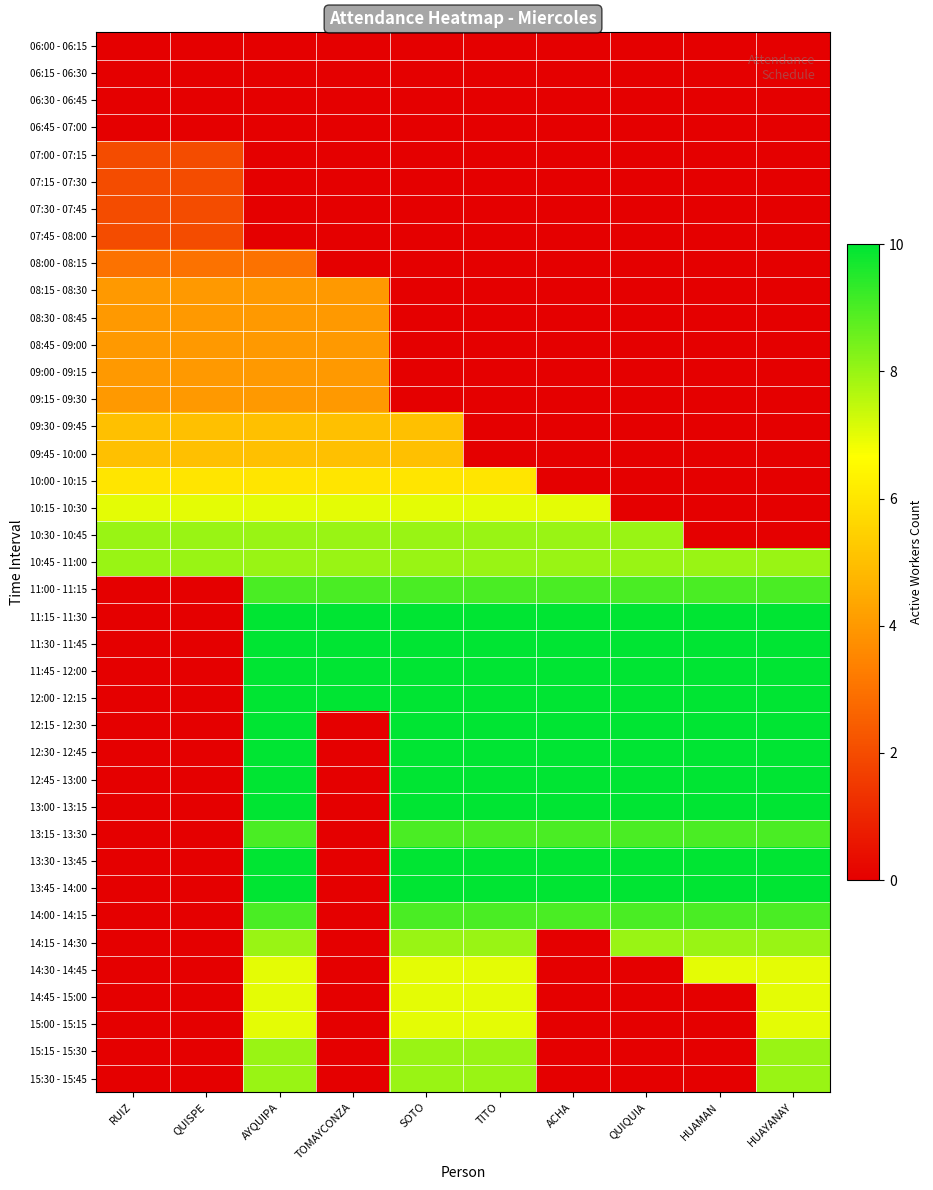

Reading left to right, list all the values displayed in this chart.

06:00 - 06:15: RUIZ=0	QUISPE=0	AYQUIPA=0	TOMAYCONZA=0	SOTO=0	TITO=0	ACHA=0	QUIQUIA=0	HUAMAN=0	HUAYANAY=0
06:15 - 06:30: RUIZ=0	QUISPE=0	AYQUIPA=0	TOMAYCONZA=0	SOTO=0	TITO=0	ACHA=0	QUIQUIA=0	HUAMAN=0	HUAYANAY=0
06:30 - 06:45: RUIZ=0	QUISPE=0	AYQUIPA=0	TOMAYCONZA=0	SOTO=0	TITO=0	ACHA=0	QUIQUIA=0	HUAMAN=0	HUAYANAY=0
06:45 - 07:00: RUIZ=0	QUISPE=0	AYQUIPA=0	TOMAYCONZA=0	SOTO=0	TITO=0	ACHA=0	QUIQUIA=0	HUAMAN=0	HUAYANAY=0
07:00 - 07:15: RUIZ=2	QUISPE=2	AYQUIPA=0	TOMAYCONZA=0	SOTO=0	TITO=0	ACHA=0	QUIQUIA=0	HUAMAN=0	HUAYANAY=0
07:15 - 07:30: RUIZ=2	QUISPE=2	AYQUIPA=0	TOMAYCONZA=0	SOTO=0	TITO=0	ACHA=0	QUIQUIA=0	HUAMAN=0	HUAYANAY=0
07:30 - 07:45: RUIZ=2	QUISPE=2	AYQUIPA=0	TOMAYCONZA=0	SOTO=0	TITO=0	ACHA=0	QUIQUIA=0	HUAMAN=0	HUAYANAY=0
07:45 - 08:00: RUIZ=2	QUISPE=2	AYQUIPA=0	TOMAYCONZA=0	SOTO=0	TITO=0	ACHA=0	QUIQUIA=0	HUAMAN=0	HUAYANAY=0
08:00 - 08:15: RUIZ=3	QUISPE=3	AYQUIPA=3	TOMAYCONZA=0	SOTO=0	TITO=0	ACHA=0	QUIQUIA=0	HUAMAN=0	HUAYANAY=0
08:15 - 08:30: RUIZ=4	QUISPE=4	AYQUIPA=4	TOMAYCONZA=4	SOTO=0	TITO=0	ACHA=0	QUIQUIA=0	HUAMAN=0	HUAYANAY=0
08:30 - 08:45: RUIZ=4	QUISPE=4	AYQUIPA=4	TOMAYCONZA=4	SOTO=0	TITO=0	ACHA=0	QUIQUIA=0	HUAMAN=0	HUAYANAY=0
08:45 - 09:00: RUIZ=4	QUISPE=4	AYQUIPA=4	TOMAYCONZA=4	SOTO=0	TITO=0	ACHA=0	QUIQUIA=0	HUAMAN=0	HUAYANAY=0
09:00 - 09:15: RUIZ=4	QUISPE=4	AYQUIPA=4	TOMAYCONZA=4	SOTO=0	TITO=0	ACHA=0	QUIQUIA=0	HUAMAN=0	HUAYANAY=0
09:15 - 09:30: RUIZ=4	QUISPE=4	AYQUIPA=4	TOMAYCONZA=4	SOTO=0	TITO=0	ACHA=0	QUIQUIA=0	HUAMAN=0	HUAYANAY=0
09:30 - 09:45: RUIZ=5	QUISPE=5	AYQUIPA=5	TOMAYCONZA=5	SOTO=5	TITO=0	ACHA=0	QUIQUIA=0	HUAMAN=0	HUAYANAY=0
09:45 - 10:00: RUIZ=5	QUISPE=5	AYQUIPA=5	TOMAYCONZA=5	SOTO=5	TITO=0	ACHA=0	QUIQUIA=0	HUAMAN=0	HUAYANAY=0
10:00 - 10:15: RUIZ=6	QUISPE=6	AYQUIPA=6	TOMAYCONZA=6	SOTO=6	TITO=6	ACHA=0	QUIQUIA=0	HUAMAN=0	HUAYANAY=0
10:15 - 10:30: RUIZ=7	QUISPE=7	AYQUIPA=7	TOMAYCONZA=7	SOTO=7	TITO=7	ACHA=7	QUIQUIA=0	HUAMAN=0	HUAYANAY=0
10:30 - 10:45: RUIZ=8	QUISPE=8	AYQUIPA=8	TOMAYCONZA=8	SOTO=8	TITO=8	ACHA=8	QUIQUIA=8	HUAMAN=0	HUAYANAY=0
10:45 - 11:00: RUIZ=8	QUISPE=8	AYQUIPA=8	TOMAYCONZA=8	SOTO=8	TITO=8	ACHA=8	QUIQUIA=8	HUAMAN=8	HUAYANAY=8
11:00 - 11:15: RUIZ=0	QUISPE=0	AYQUIPA=9	TOMAYCONZA=9	SOTO=9	TITO=9	ACHA=9	QUIQUIA=9	HUAMAN=9	HUAYANAY=9
11:15 - 11:30: RUIZ=0	QUISPE=0	AYQUIPA=10	TOMAYCONZA=10	SOTO=10	TITO=10	ACHA=10	QUIQUIA=10	HUAMAN=10	HUAYANAY=10
11:30 - 11:45: RUIZ=0	QUISPE=0	AYQUIPA=10	TOMAYCONZA=10	SOTO=10	TITO=10	ACHA=10	QUIQUIA=10	HUAMAN=10	HUAYANAY=10
11:45 - 12:00: RUIZ=0	QUISPE=0	AYQUIPA=10	TOMAYCONZA=10	SOTO=10	TITO=10	ACHA=10	QUIQUIA=10	HUAMAN=10	HUAYANAY=10
12:00 - 12:15: RUIZ=0	QUISPE=0	AYQUIPA=10	TOMAYCONZA=10	SOTO=10	TITO=10	ACHA=10	QUIQUIA=10	HUAMAN=10	HUAYANAY=10
12:15 - 12:30: RUIZ=0	QUISPE=0	AYQUIPA=10	TOMAYCONZA=0	SOTO=10	TITO=10	ACHA=10	QUIQUIA=10	HUAMAN=10	HUAYANAY=10
12:30 - 12:45: RUIZ=0	QUISPE=0	AYQUIPA=10	TOMAYCONZA=0	SOTO=10	TITO=10	ACHA=10	QUIQUIA=10	HUAMAN=10	HUAYANAY=10
12:45 - 13:00: RUIZ=0	QUISPE=0	AYQUIPA=10	TOMAYCONZA=0	SOTO=10	TITO=10	ACHA=10	QUIQUIA=10	HUAMAN=10	HUAYANAY=10
13:00 - 13:15: RUIZ=0	QUISPE=0	AYQUIPA=10	TOMAYCONZA=0	SOTO=10	TITO=10	ACHA=10	QUIQUIA=10	HUAMAN=10	HUAYANAY=10
13:15 - 13:30: RUIZ=0	QUISPE=0	AYQUIPA=9	TOMAYCONZA=0	SOTO=9	TITO=9	ACHA=9	QUIQUIA=9	HUAMAN=9	HUAYANAY=9
13:30 - 13:45: RUIZ=0	QUISPE=0	AYQUIPA=10	TOMAYCONZA=0	SOTO=10	TITO=10	ACHA=10	QUIQUIA=10	HUAMAN=10	HUAYANAY=10
13:45 - 14:00: RUIZ=0	QUISPE=0	AYQUIPA=10	TOMAYCONZA=0	SOTO=10	TITO=10	ACHA=10	QUIQUIA=10	HUAMAN=10	HUAYANAY=10
14:00 - 14:15: RUIZ=0	QUISPE=0	AYQUIPA=9	TOMAYCONZA=0	SOTO=9	TITO=9	ACHA=9	QUIQUIA=9	HUAMAN=9	HUAYANAY=9
14:15 - 14:30: RUIZ=0	QUISPE=0	AYQUIPA=8	TOMAYCONZA=0	SOTO=8	TITO=8	ACHA=0	QUIQUIA=8	HUAMAN=8	HUAYANAY=8
14:30 - 14:45: RUIZ=0	QUISPE=0	AYQUIPA=7	TOMAYCONZA=0	SOTO=7	TITO=7	ACHA=0	QUIQUIA=0	HUAMAN=7	HUAYANAY=7
14:45 - 15:00: RUIZ=0	QUISPE=0	AYQUIPA=7	TOMAYCONZA=0	SOTO=7	TITO=7	ACHA=0	QUIQUIA=0	HUAMAN=0	HUAYANAY=7
15:00 - 15:15: RUIZ=0	QUISPE=0	AYQUIPA=7	TOMAYCONZA=0	SOTO=7	TITO=7	ACHA=0	QUIQUIA=0	HUAMAN=0	HUAYANAY=7
15:15 - 15:30: RUIZ=0	QUISPE=0	AYQUIPA=8	TOMAYCONZA=0	SOTO=8	TITO=8	ACHA=0	QUIQUIA=0	HUAMAN=0	HUAYANAY=8
15:30 - 15:45: RUIZ=0	QUISPE=0	AYQUIPA=8	TOMAYCONZA=0	SOTO=8	TITO=8	ACHA=0	QUIQUIA=0	HUAMAN=0	HUAYANAY=8